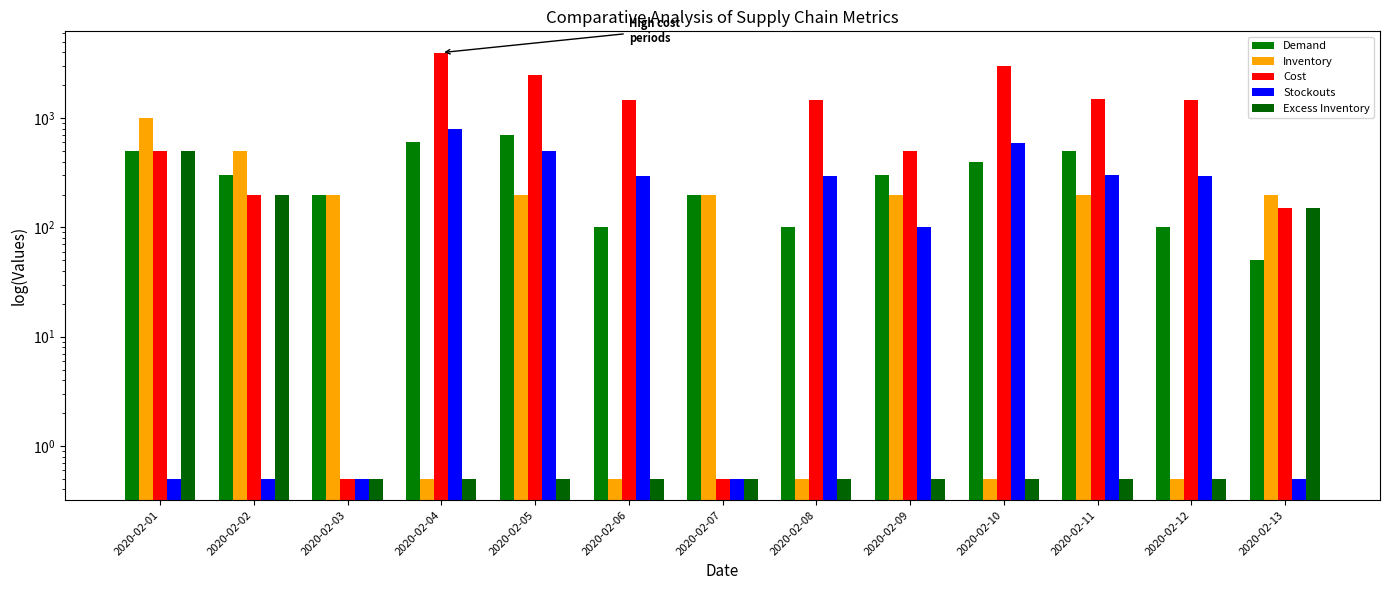

What is the average value of the Cost series?

1286.6